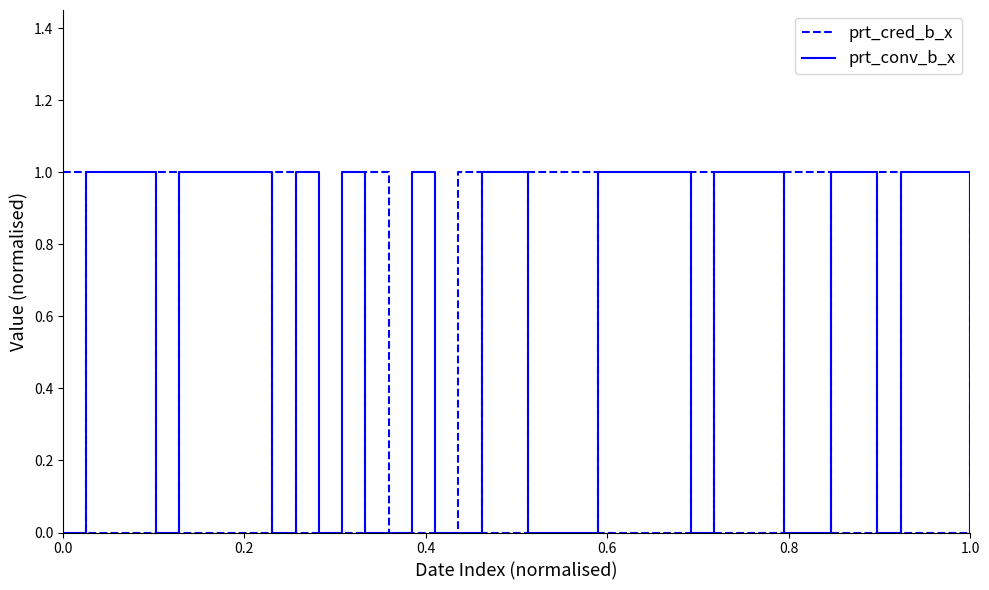

Which series has the largest total across all categories?

prt_conv_b_x